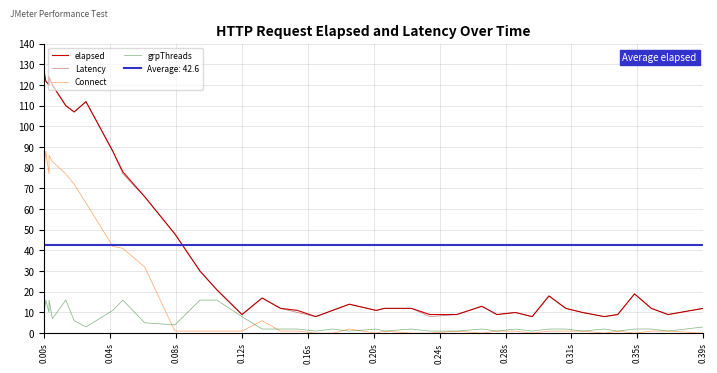

What are all the series names shown in the legend?

elapsed, Latency, Connect, grpThreads